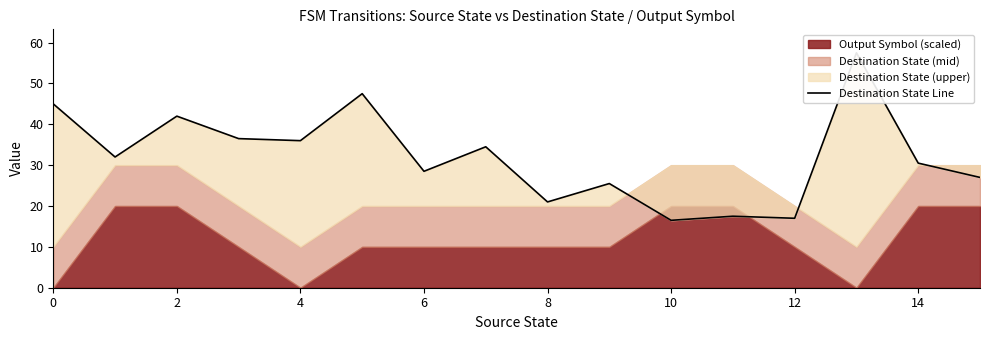

How many points are higher than both their immediate neighbors (excluding endpoints)?

6